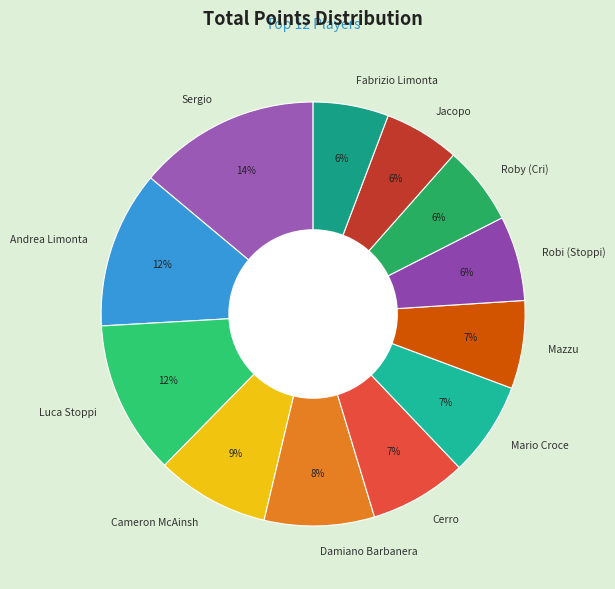

Is the sum of Roby (Cri) and Robi (Stoppi) greater than half?

No